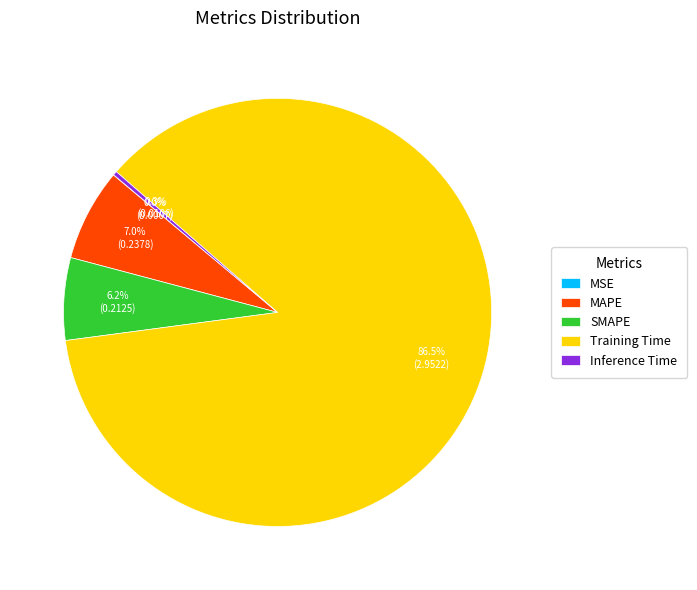

Do SMAPE and Training Time together represent more than half of the pie?

Yes